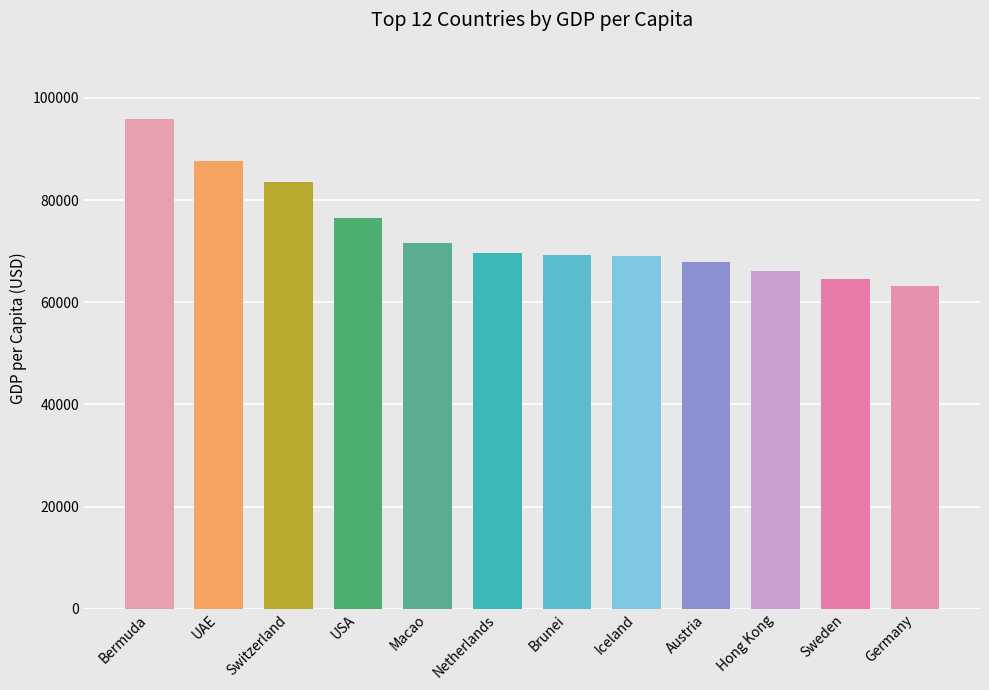

Which category has the lowest value across all series?

Germany